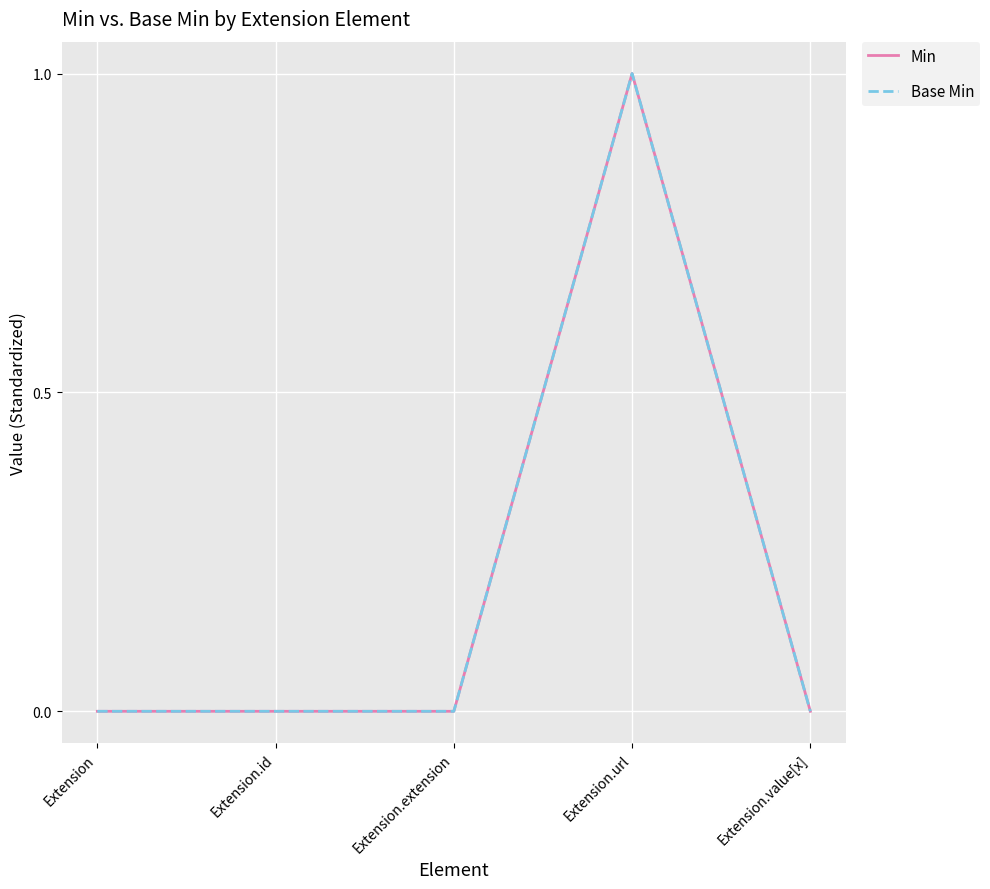

The value of Base Min at Extension is 1. True or false?

False